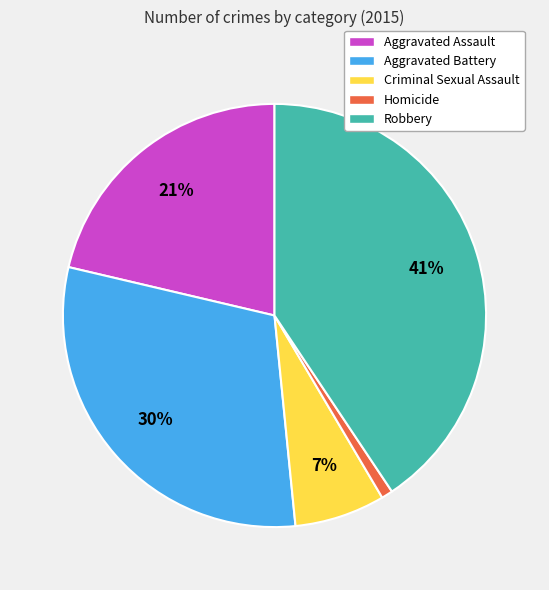

Is the sum of Aggravated Battery and Robbery greater than half?

Yes